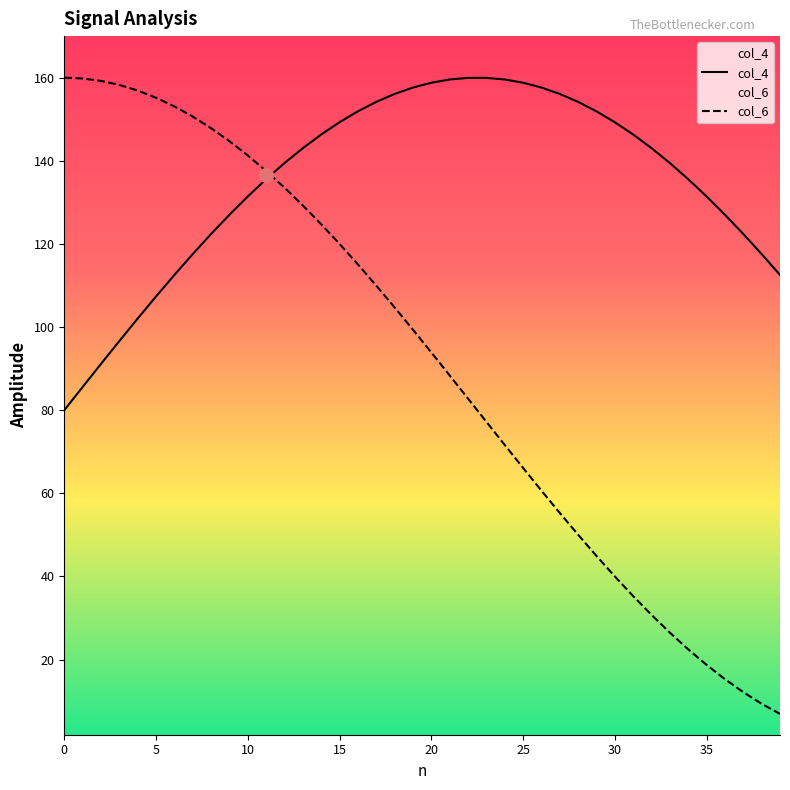

What is the label of the 16th point from the left?

15